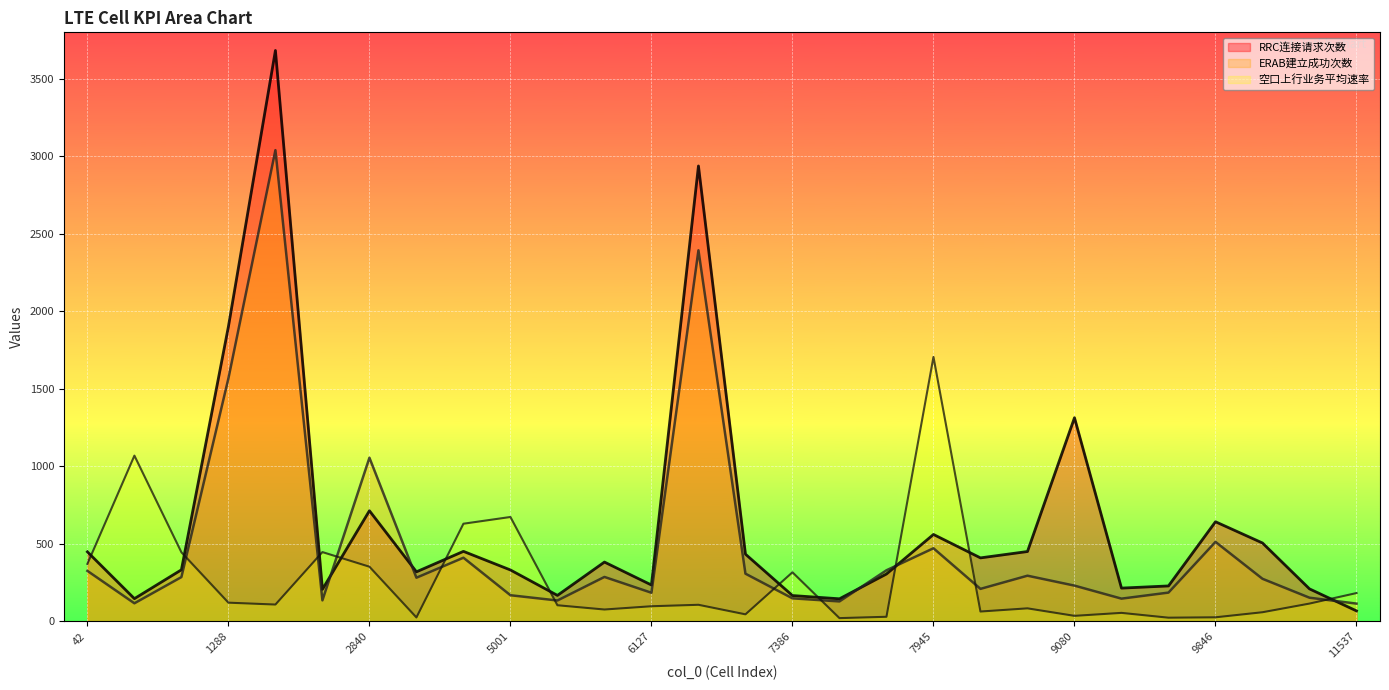

What is the sum of all ERAB建立成功次数 values?

13905.0